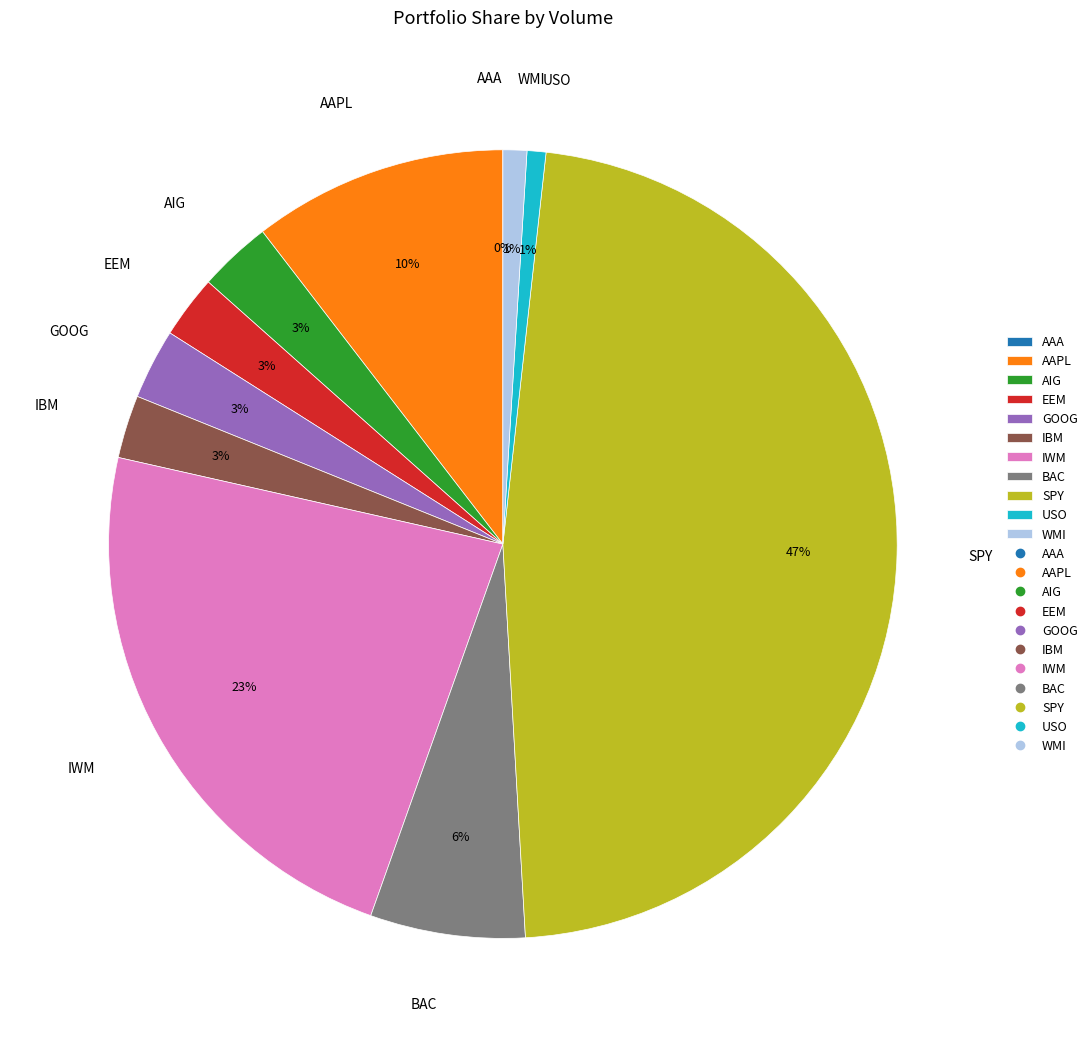

True or false: EEM accounts for 3% of the total.

True